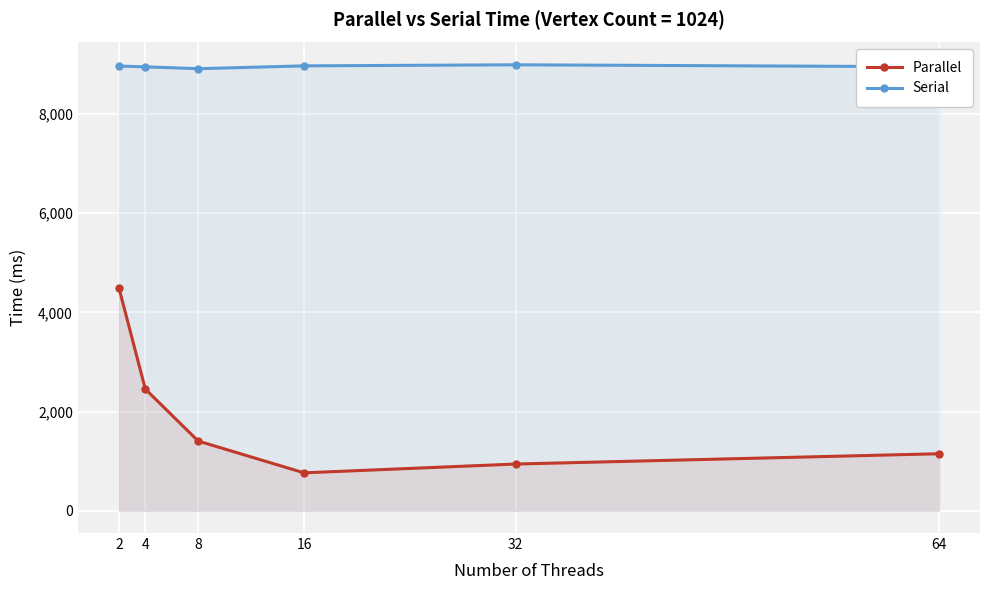

The value of Parallel at 4 is 2453.4. True or false?

True